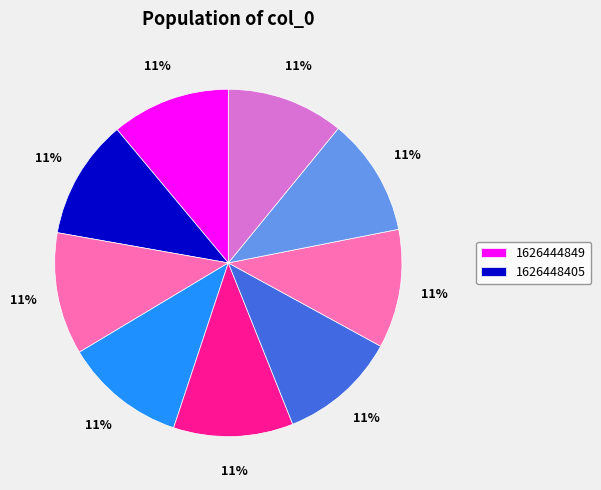

Count the number of slices in the pie.

9